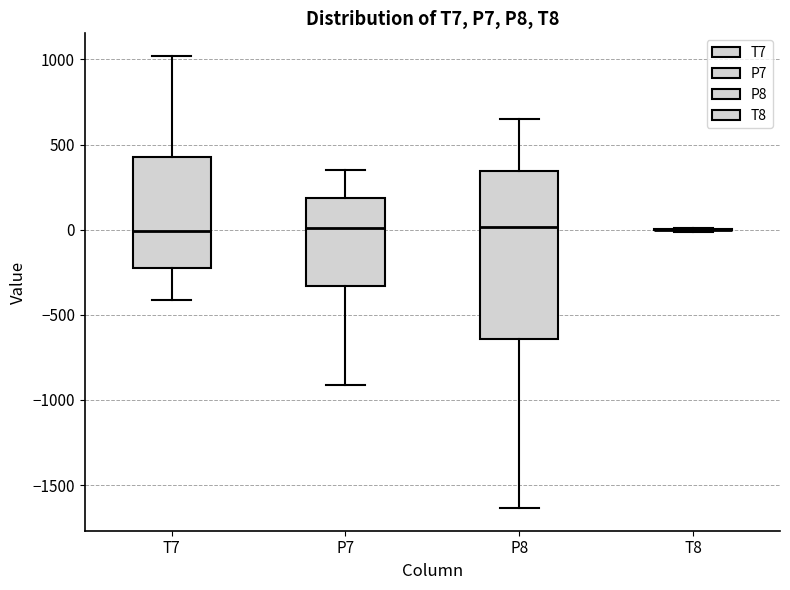

Reading left to right, read every box against the y-axis: the position of its median line, the range the box covers, and the ends of its whiskers. The values are not printed on the chart, so give them approximately, as read against the axis.

T7: median 0, box -200 to 400, whiskers -400 to 1000
P7: median 0, box -350 to 200, whiskers -900 to 350
P8: median 0, box -650 to 350, whiskers -1650 to 650
T8: box collapsed to a line at 0, whiskers 0 to 0